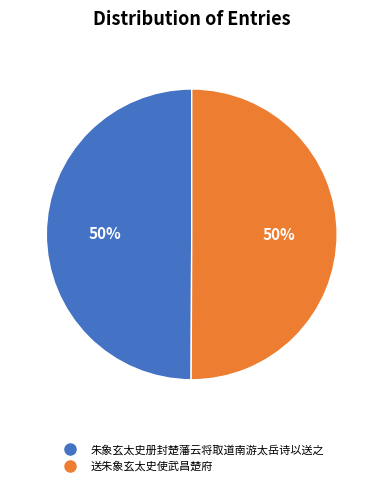

To the nearest percent, what is the average slice percentage?

50%